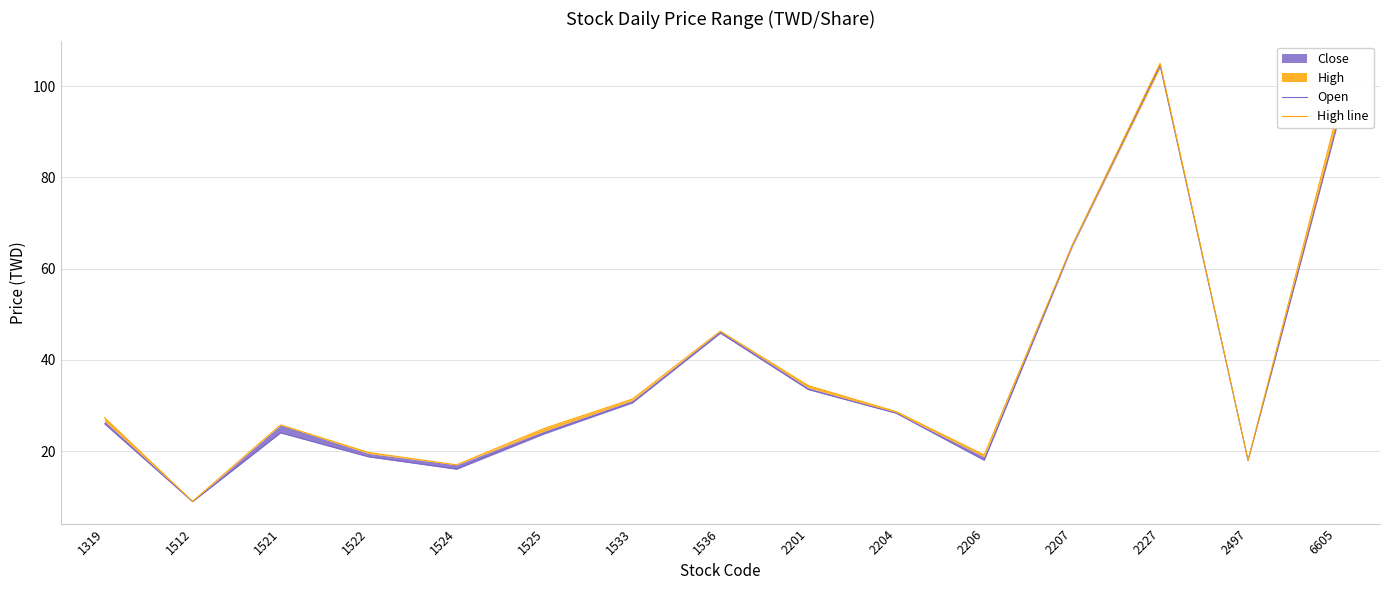

What is the approximate value of Open at 2497?

17.9